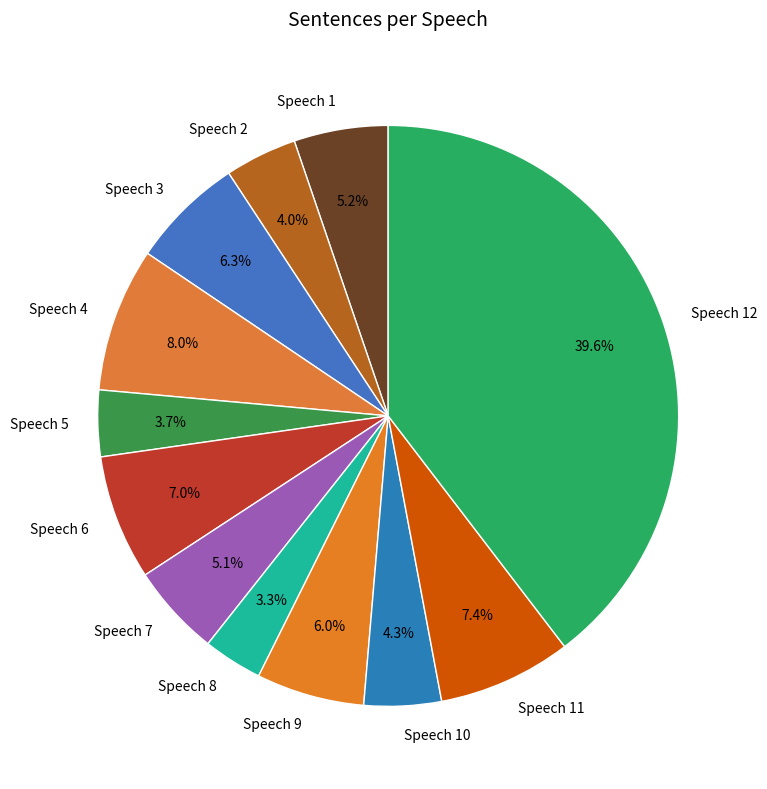

What percentage is NOT represented by Speech 11?

92.6%